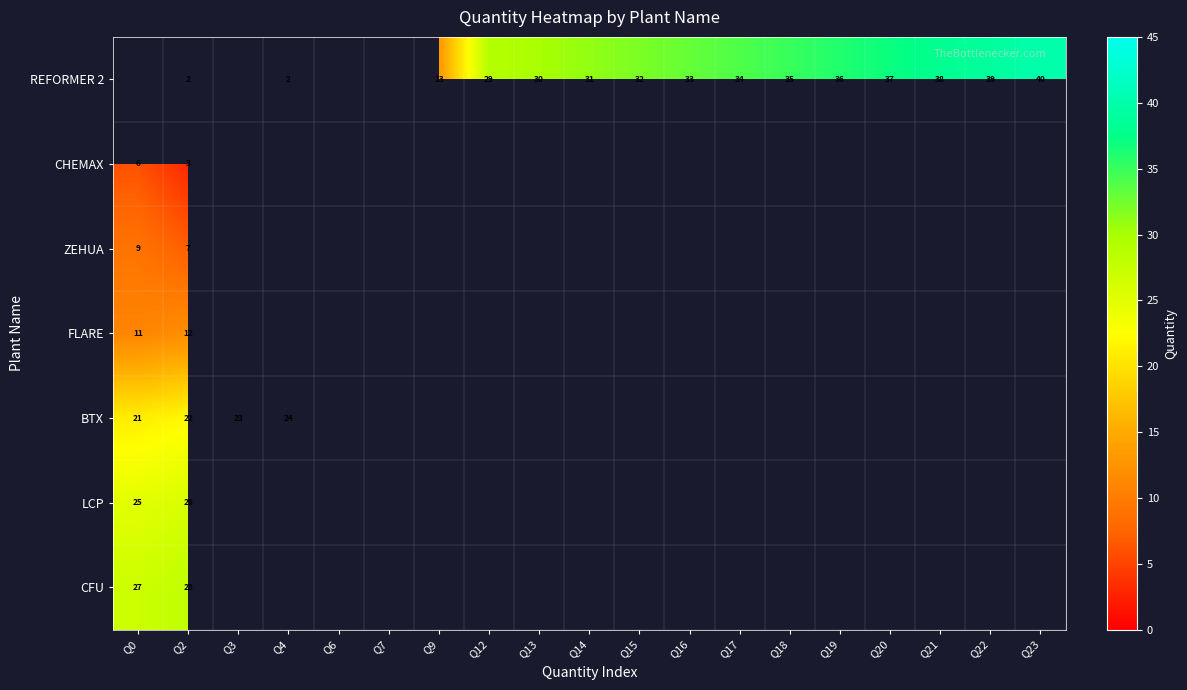

At which category is the sum across all series the highest?

Q2